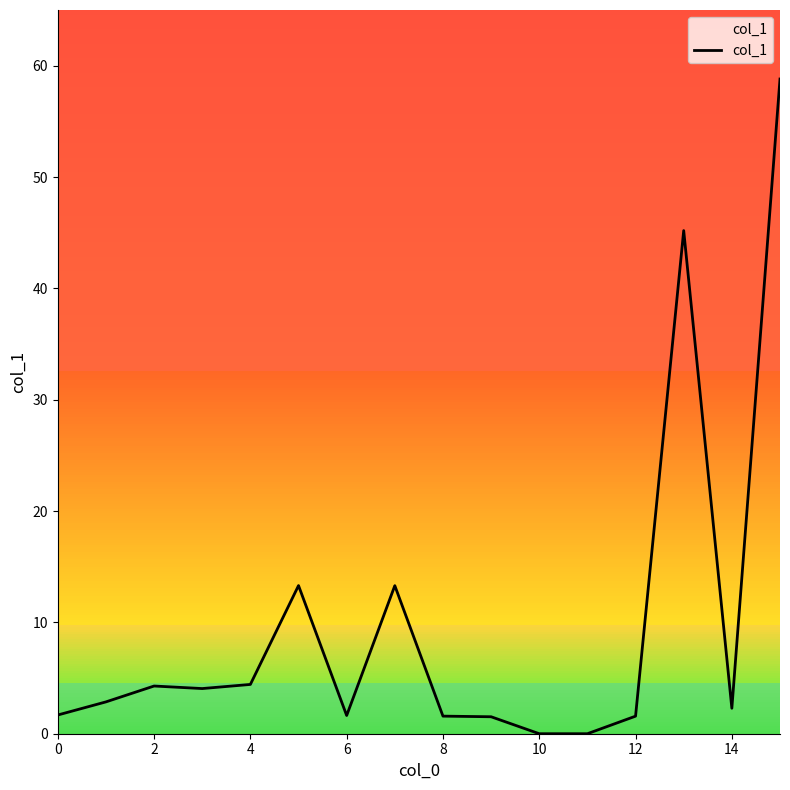

What is the greatest value displayed?

58.8